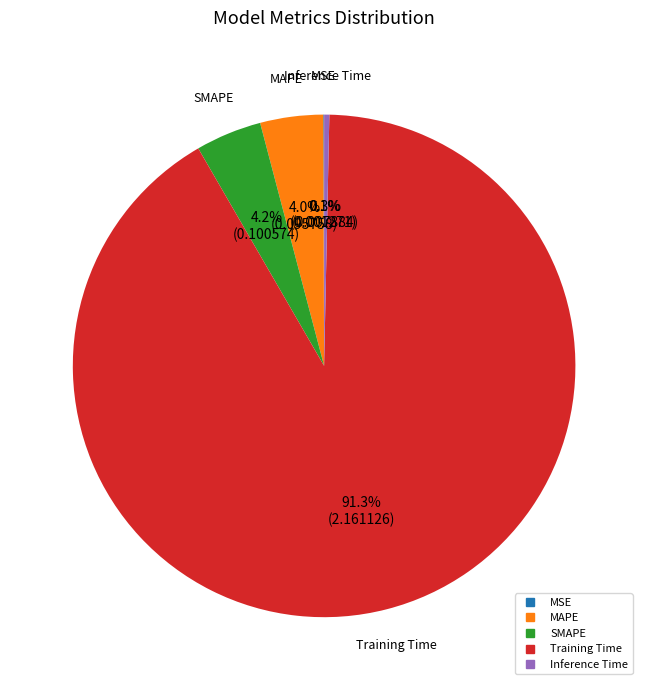

The Training Time slice represents 99% of the pie. True or false?

False